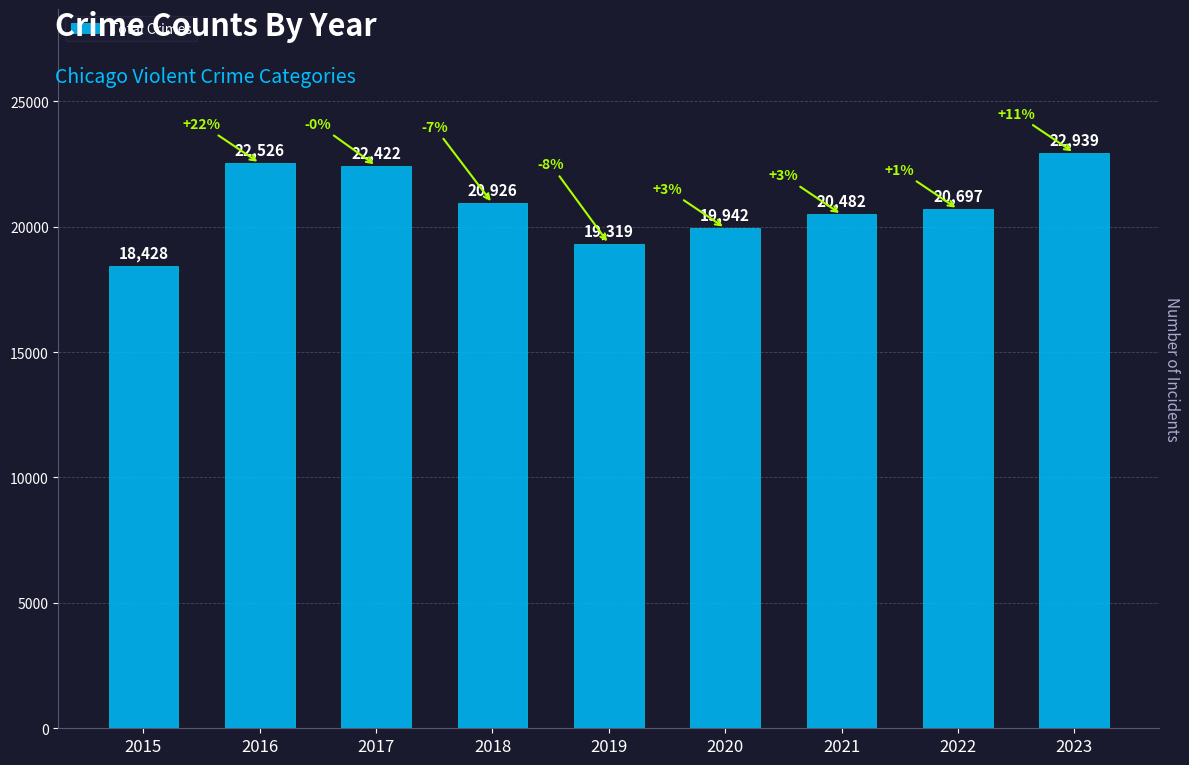

Approximately how many times larger is the value at 2022 compared to 2020?

1.0